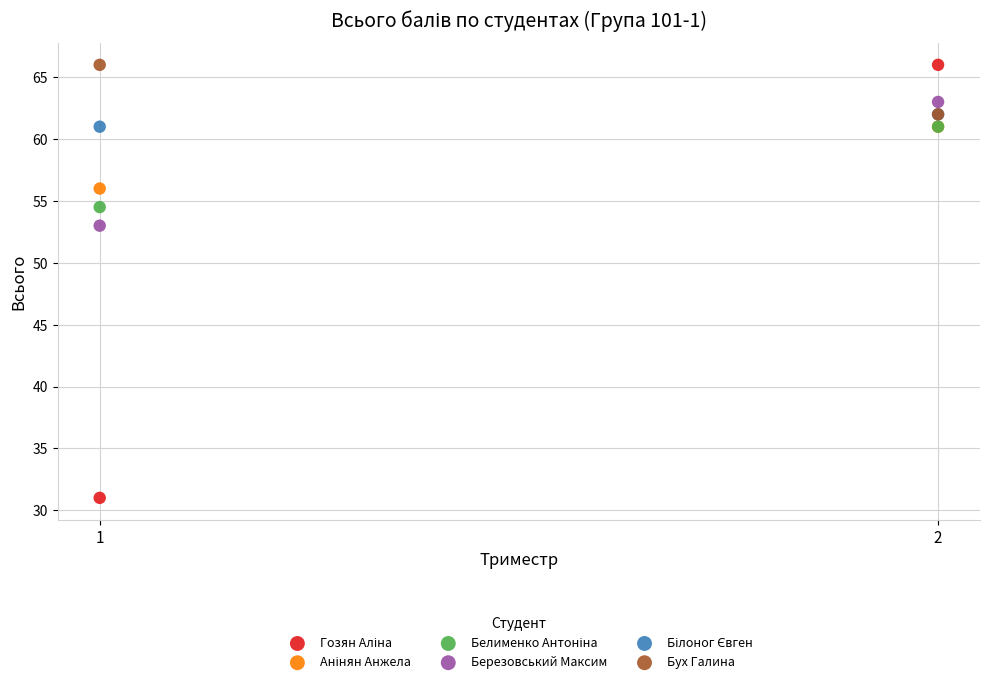

Across all series, what Y value is closest to 48?

53.0